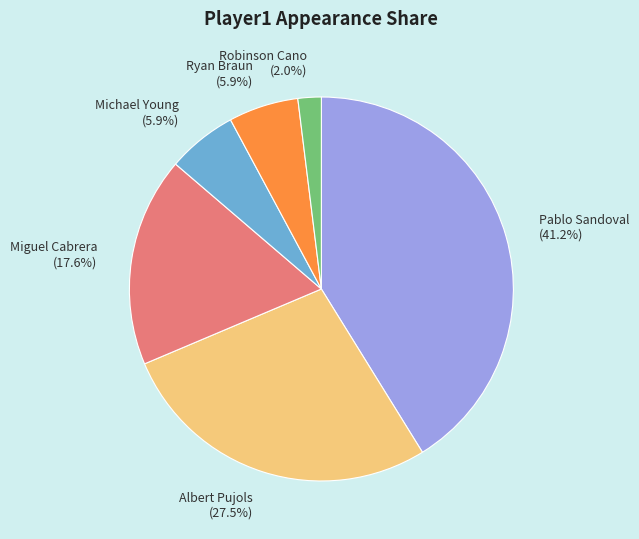

What is the largest slice in the pie chart?

Pablo Sandoval